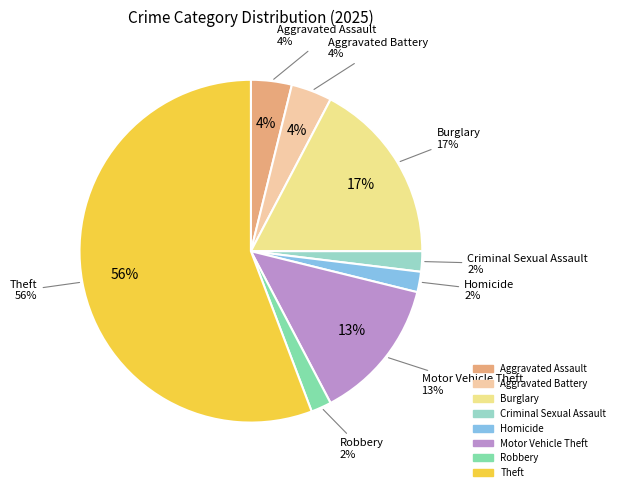

What is the ratio of the value at Theft to the value at Burglary?

3.2